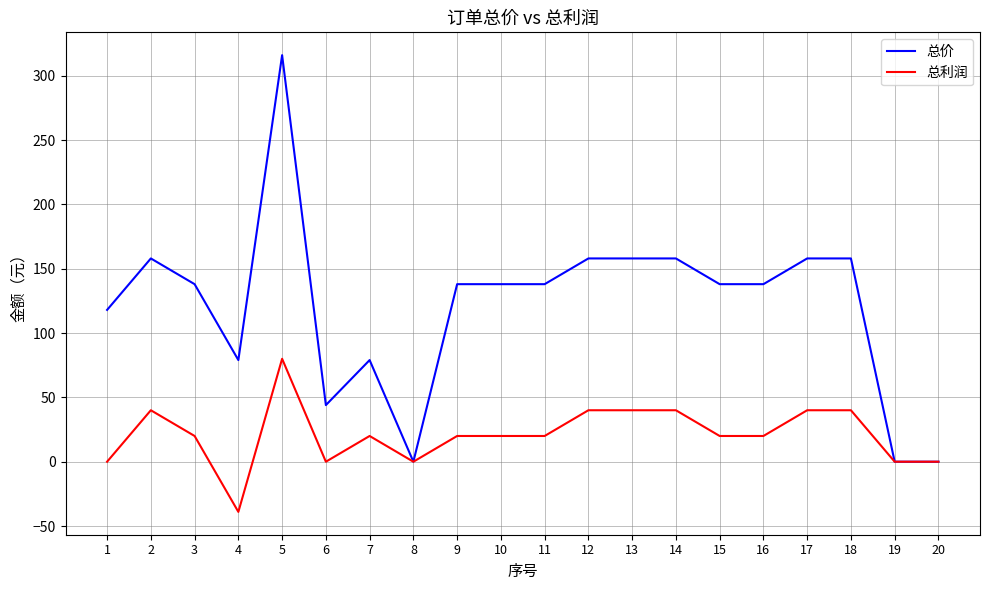

What are all the series names shown in the legend?

总价, 总利润